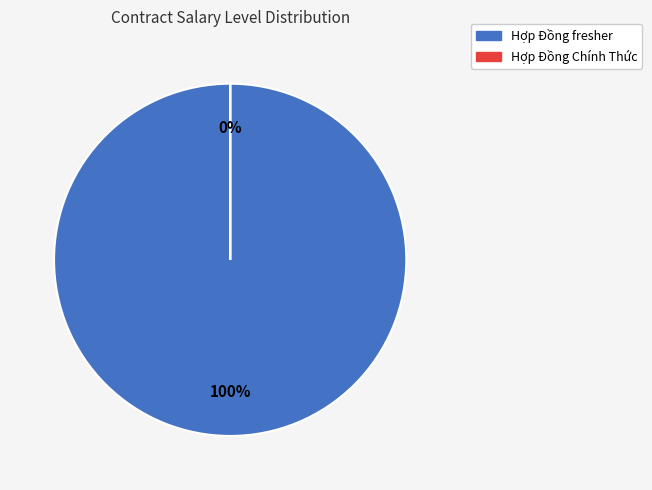

To the nearest percent, what is the difference between the largest and smallest slice percentages?

100%